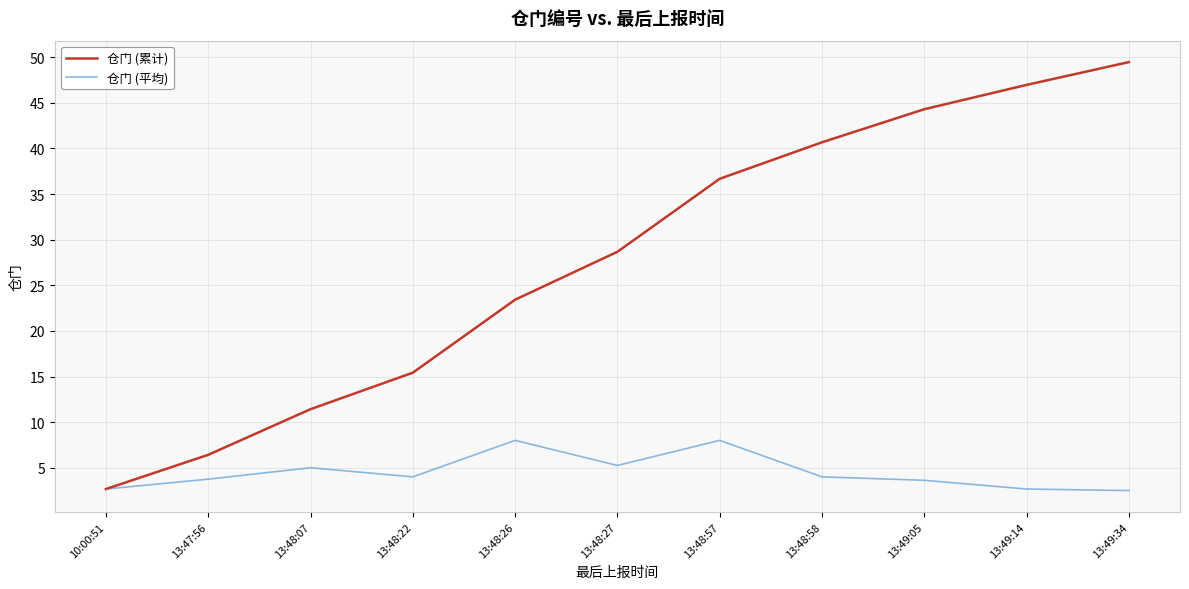

Is it true that 仓门 (平均) equals 3.6 at 13:49:05?

True